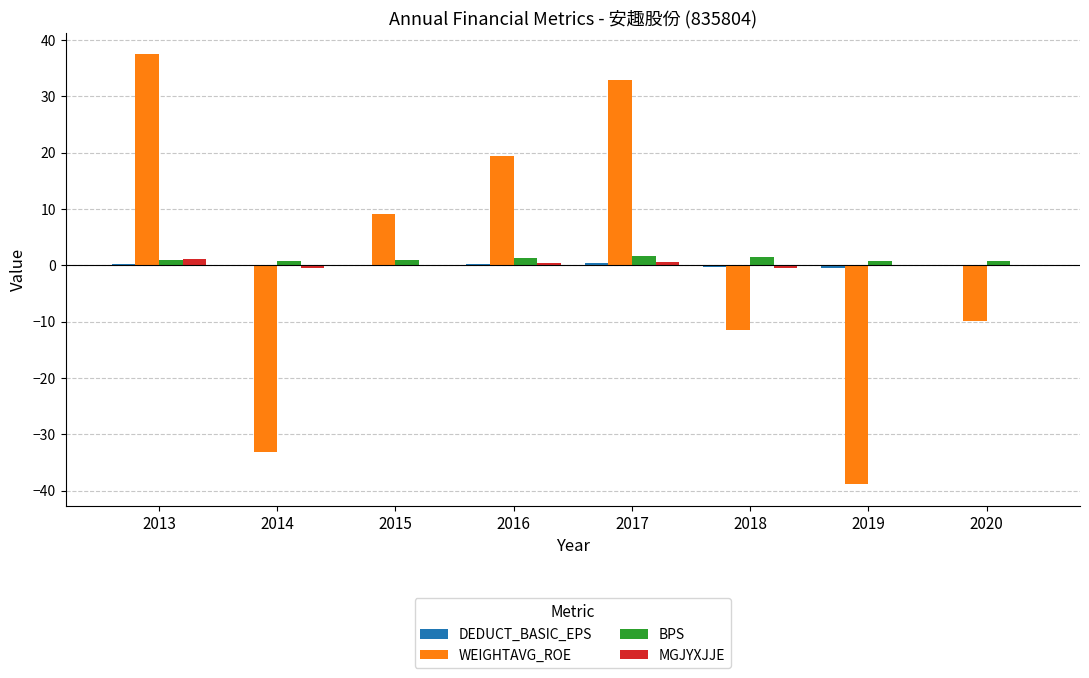

At which label does MGJYXJJE first exceed 0?

2013